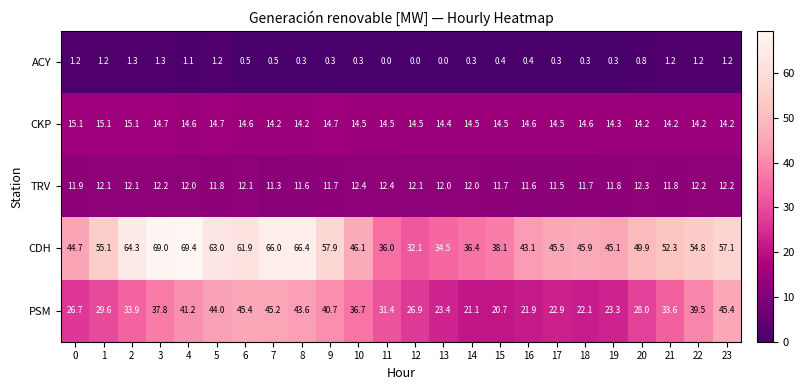

What is the maximum value shown in the chart?

69.4